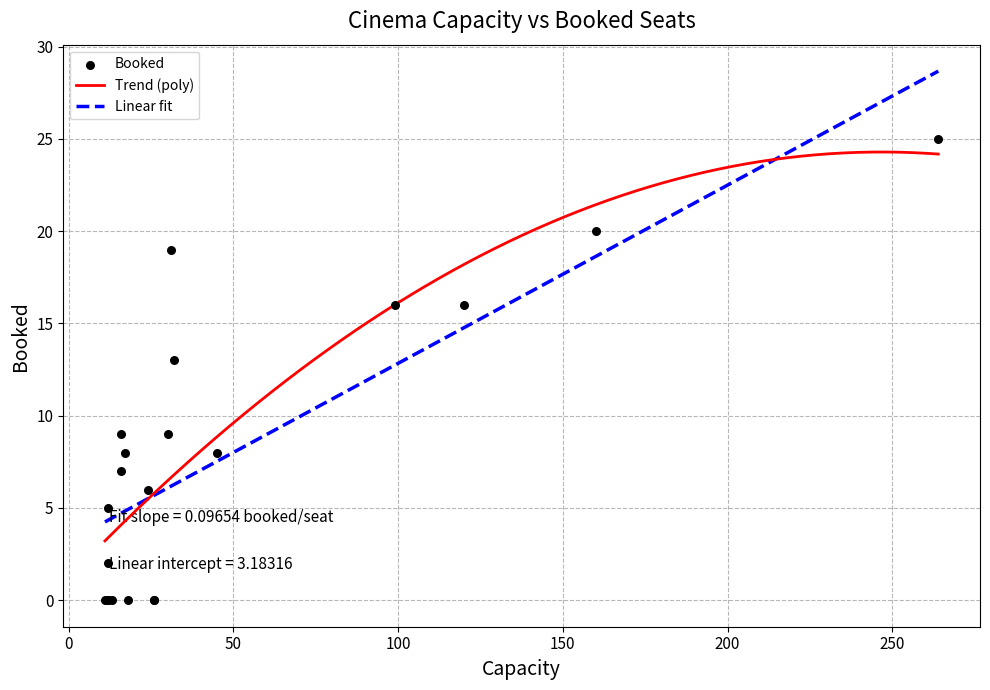

What is the change in value from 26 to 24?

+6